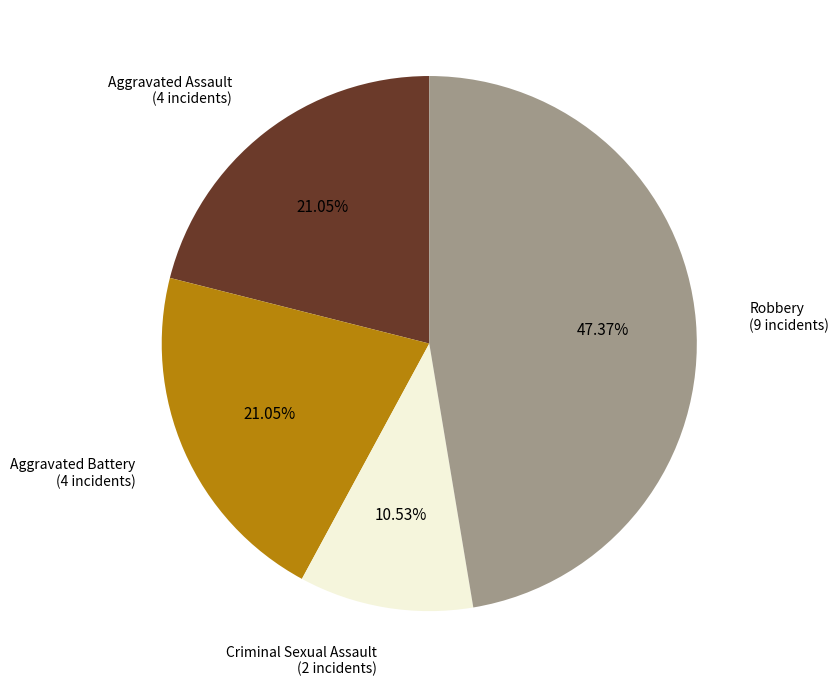

Is there a majority slice in this chart?

No